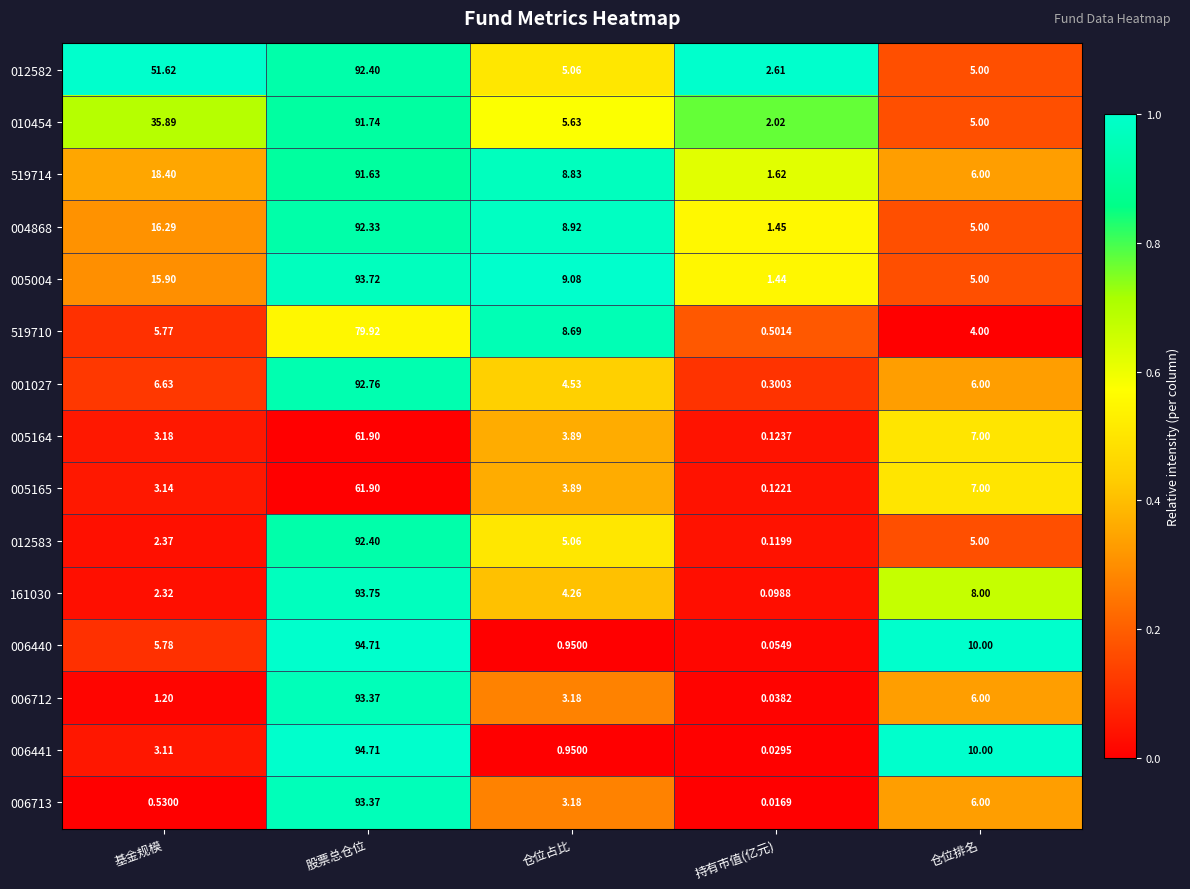

Which series has the largest total across all categories?

012582